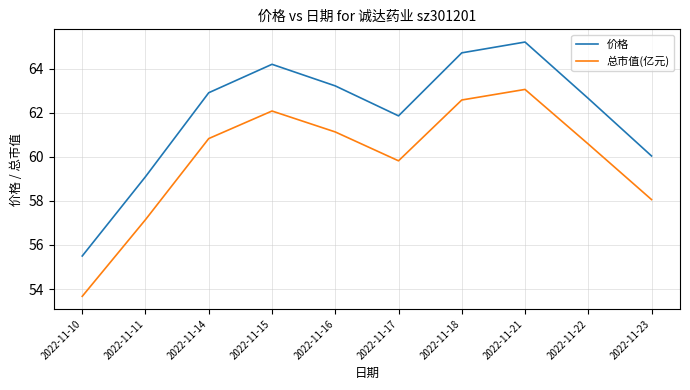

What are all the series names shown in the legend?

价格, 总市值(亿元)